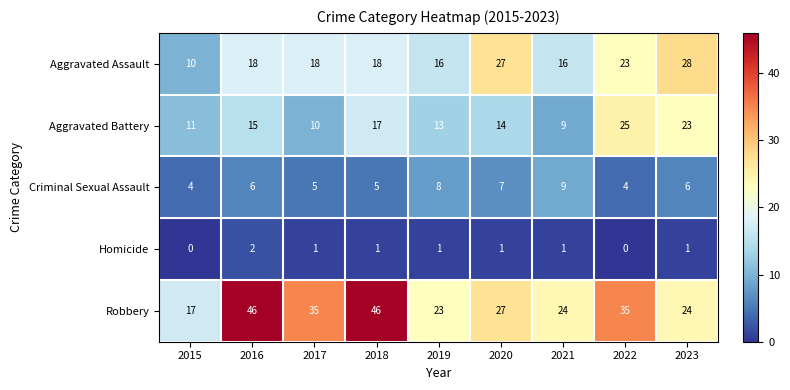

Count the Homicide values in the range 1 to 2.

7